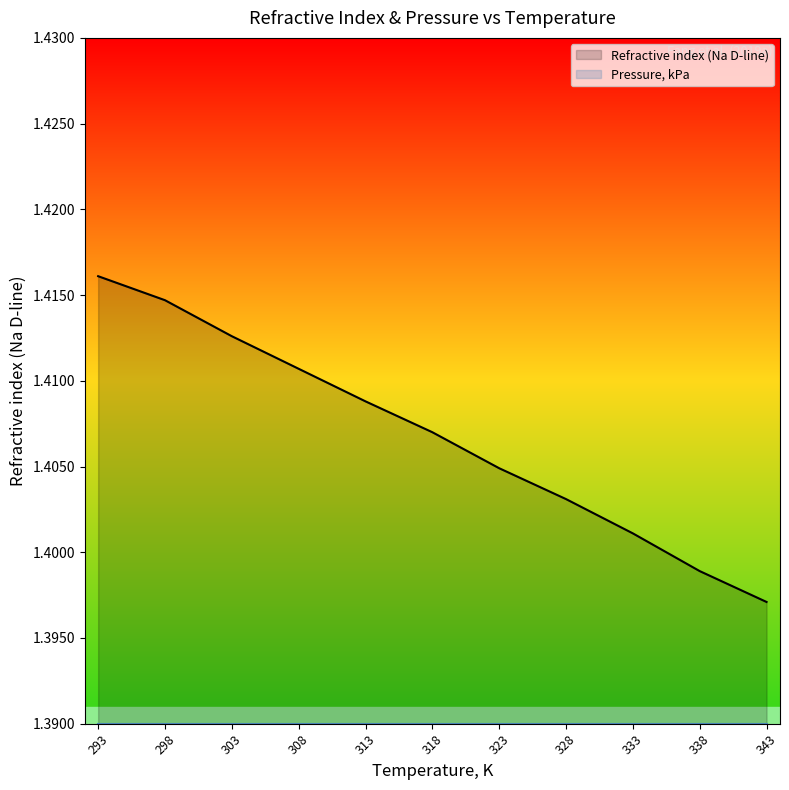

Reading left to right, transcribe all the data shown in this chart.

Refractive index (Na D-line): 293=1.4	298=1.4	303=1.4	308=1.4	313=1.4	318=1.4	323=1.4	328=1.4	333=1.4	338=1.4	343=1.4
Pressure, kPa: 293=1.4	298=1.4	303=1.4	308=1.4	313=1.4	318=1.4	323=1.4	328=1.4	333=1.4	338=1.4	343=1.4